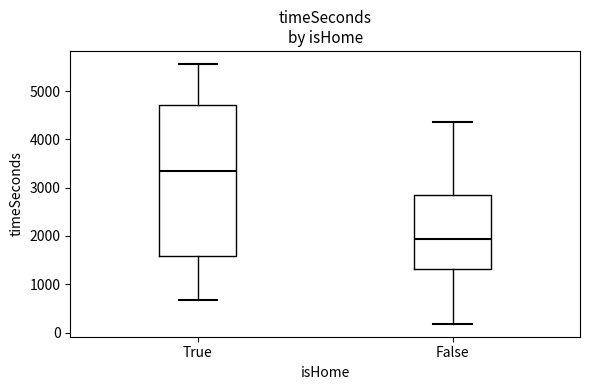

Where does the upper whisker of the box for False end on the y-axis? The values are not printed on the chart, so give them approximately, as read against the axis.

4400